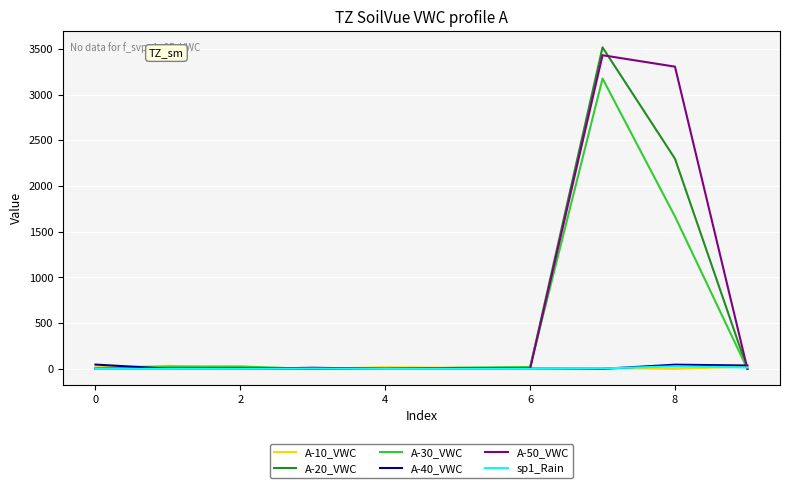

Which series has the widest spread of values?

A-20_VWC